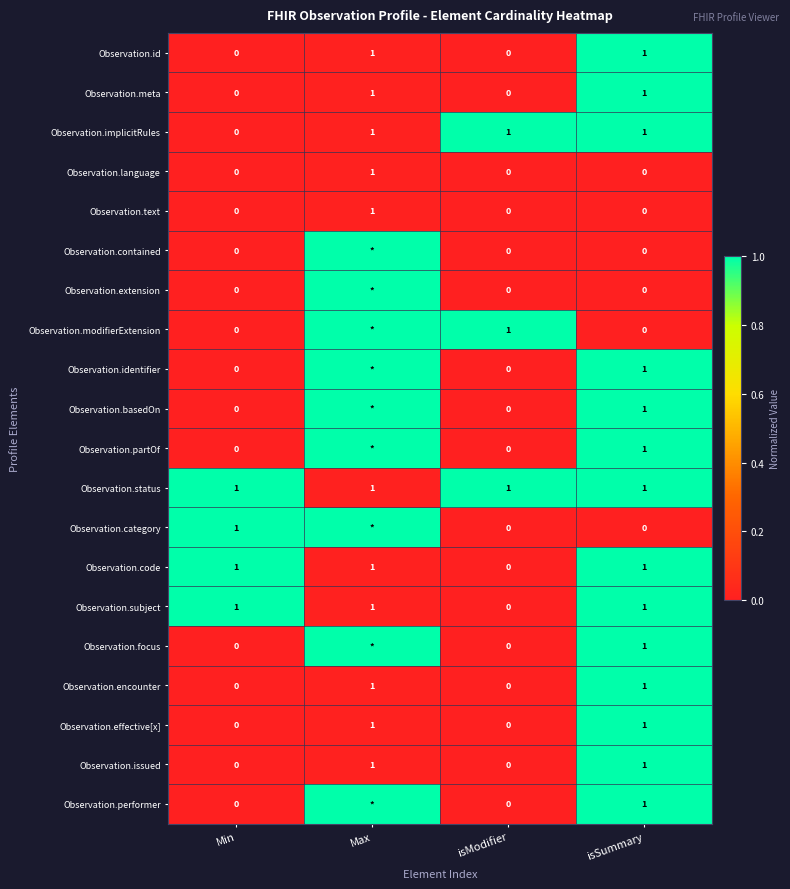

Which label corresponds to the largest value in the chart?

isSummary